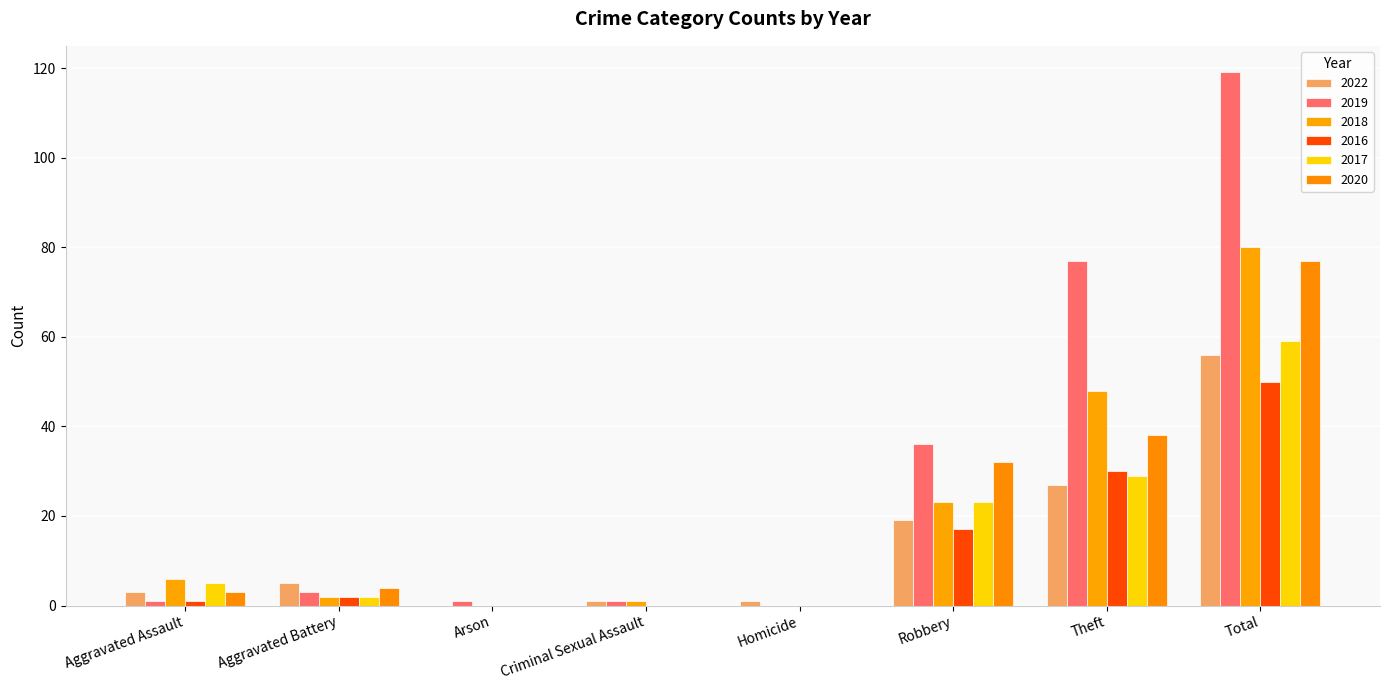

What position from the right is Homicide?

4